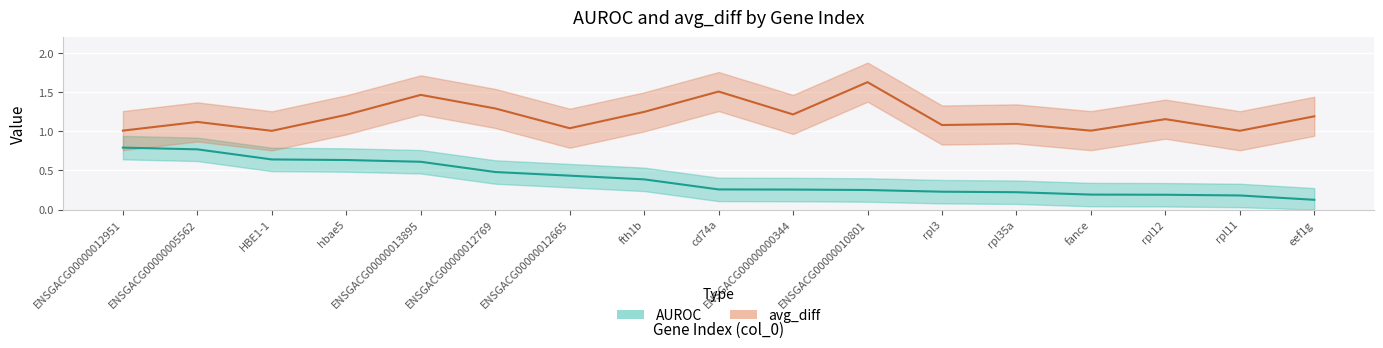

True or false: avg_diff and AUROC intersect in this chart.

False